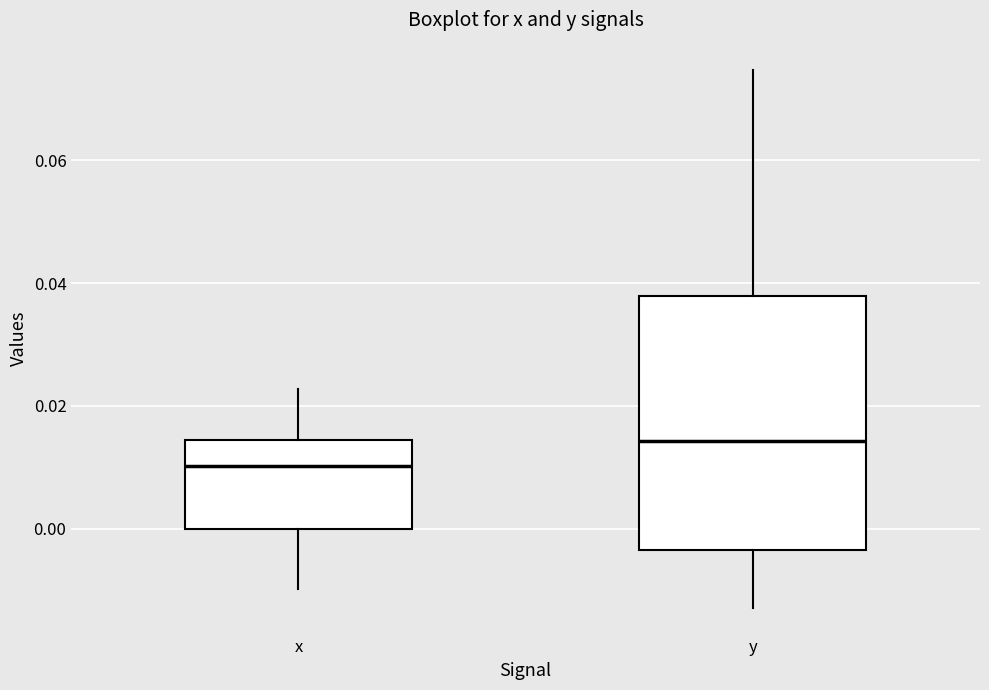

Which box's median line is the lowest?

x